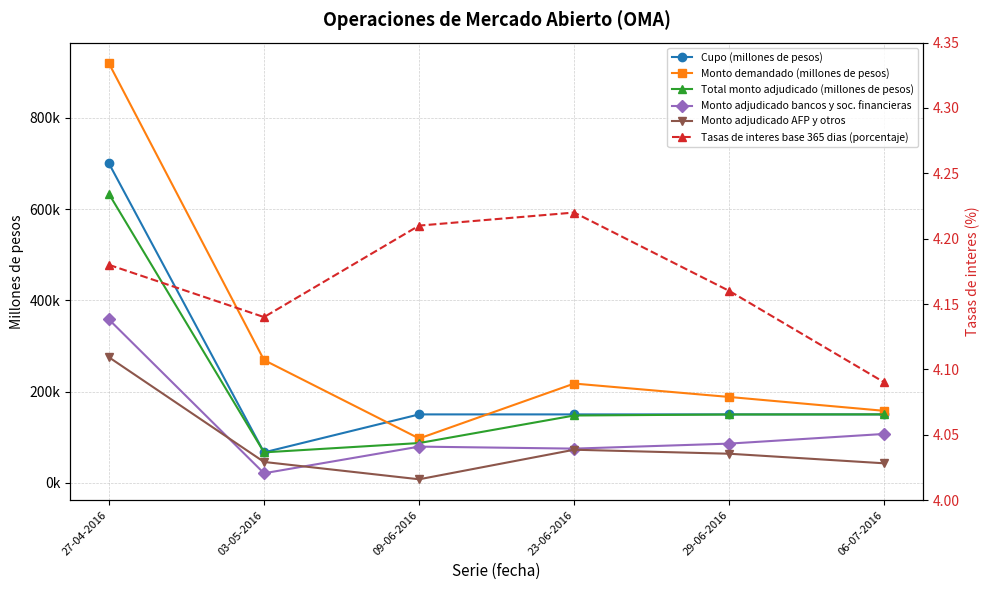

True or false: Cupo (millones de pesos) and Total monto adjudicado (millones de pesos) cross at least once.

False